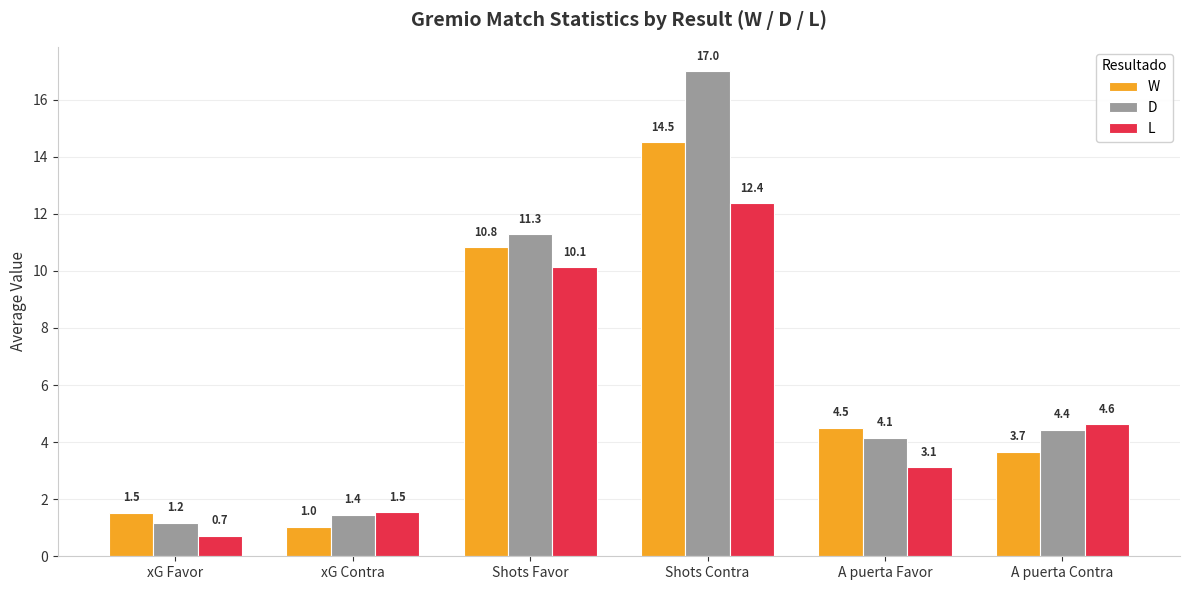

Reading left to right, extract all data points from this chart.

W: 1.5	1.0	10.8	14.5	4.5	3.7
D: 1.2	1.4	11.3	17.0	4.1	4.4
L: 0.7	1.5	10.1	12.4	3.1	4.6